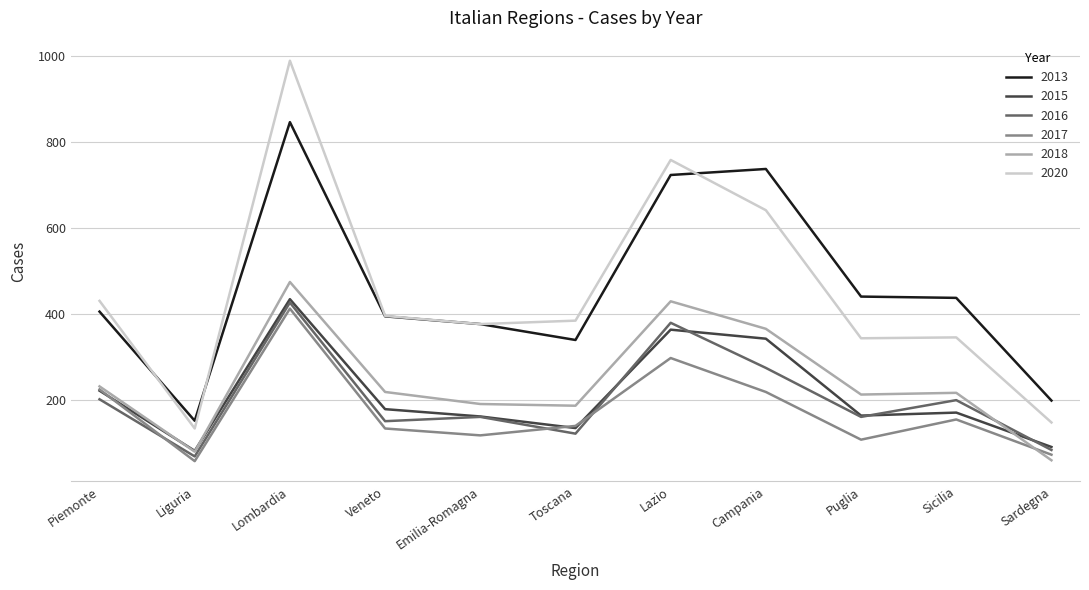

Which series changed the most between Emilia-Romagna and Lazio?

2020